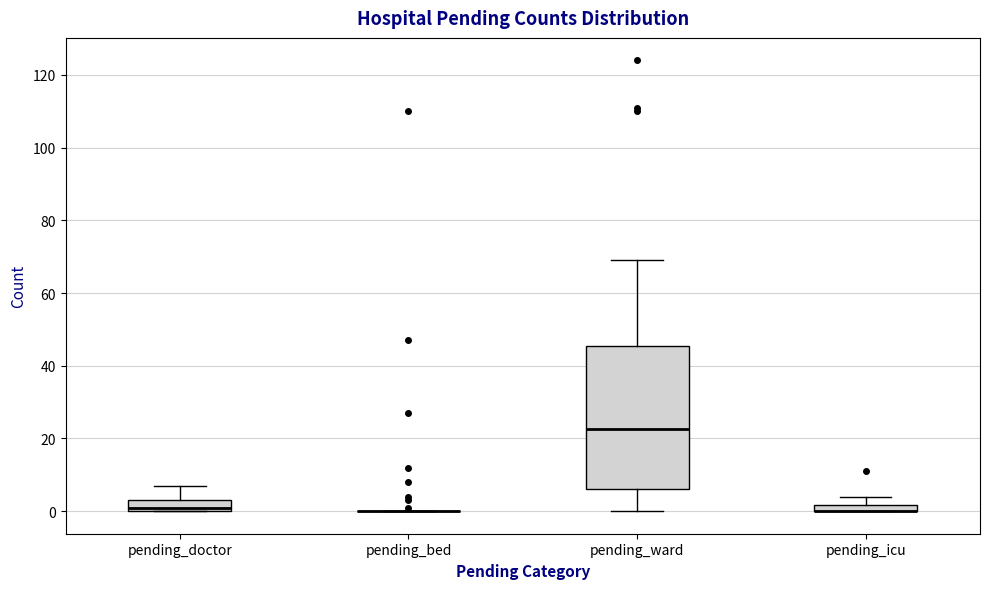

Comparing the boxes themselves (not the whiskers), which one is the tallest?

pending_ward